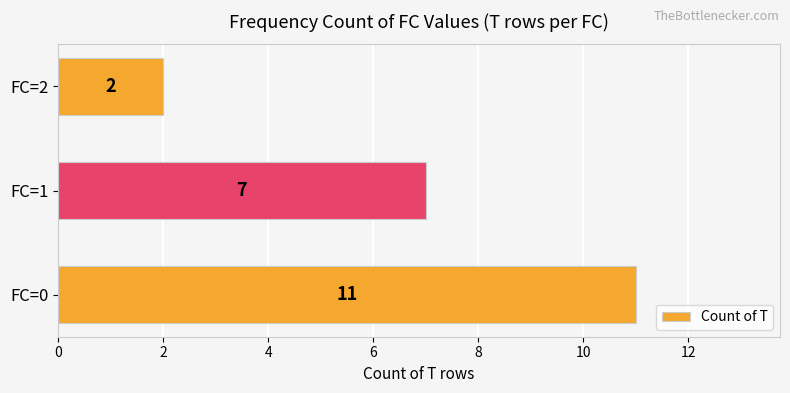

List the labels in order of value, largest first.

FC=0, FC=1, FC=2